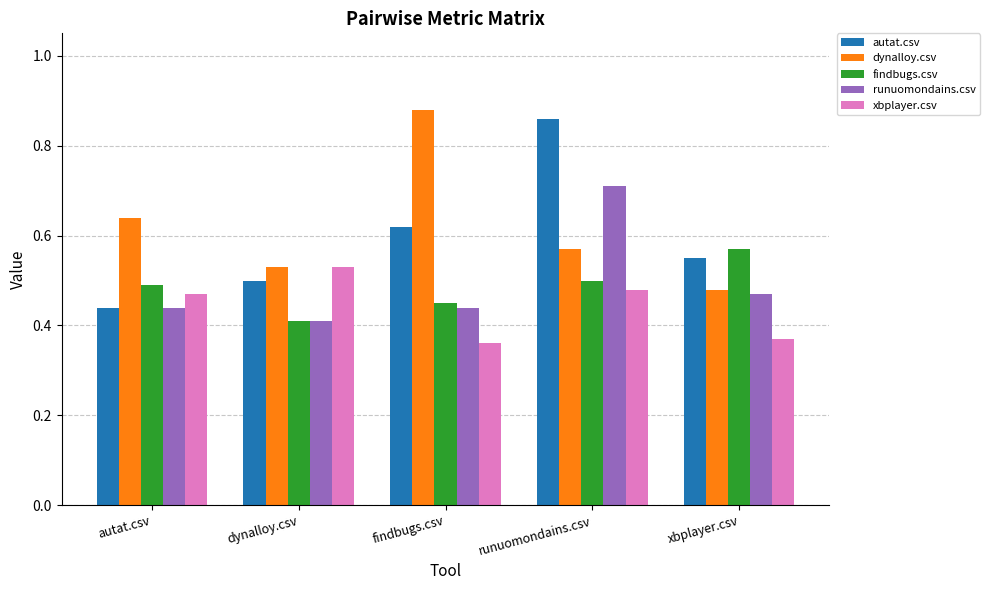

How many findbugs.csv values are between 0 and 1?

5